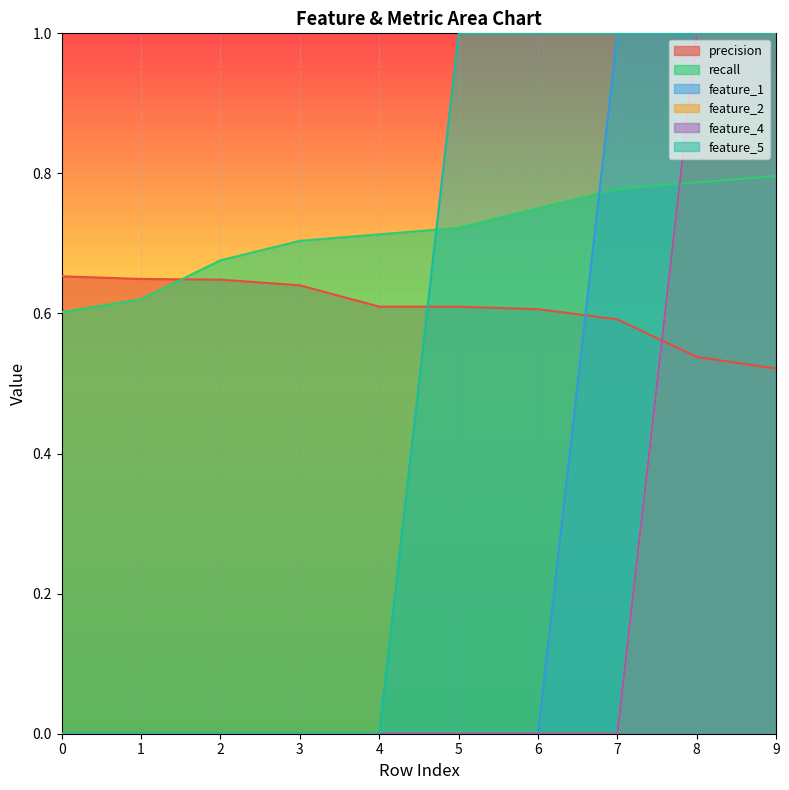

True or false: feature_4 has a value of 0.4 at 5.

False